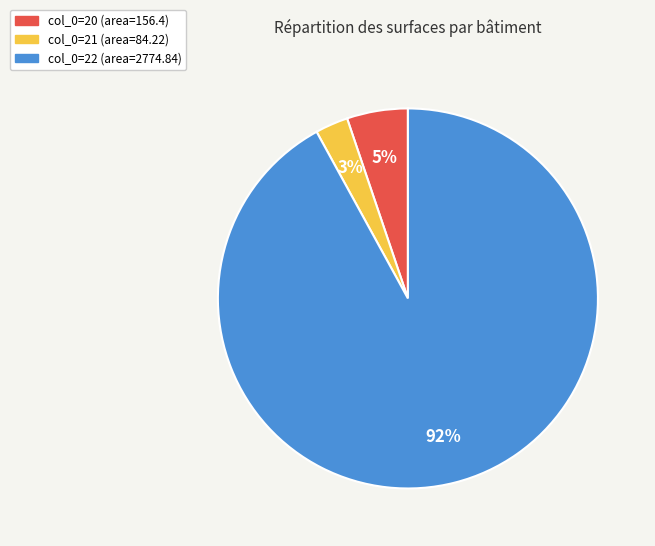

Is there a majority slice in this chart?

Yes